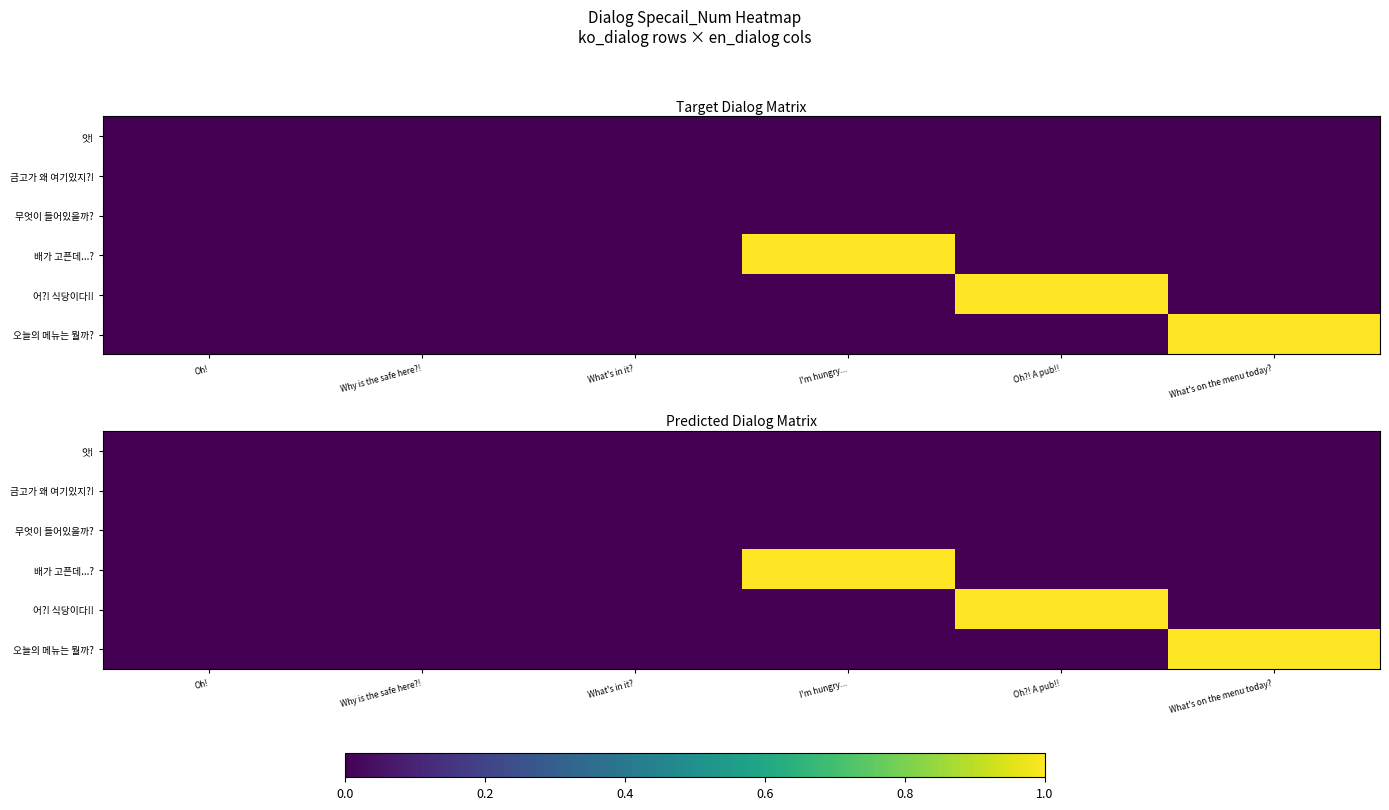

Which category has the lowest value in the 무엇이 들어있을까? series?

Oh!